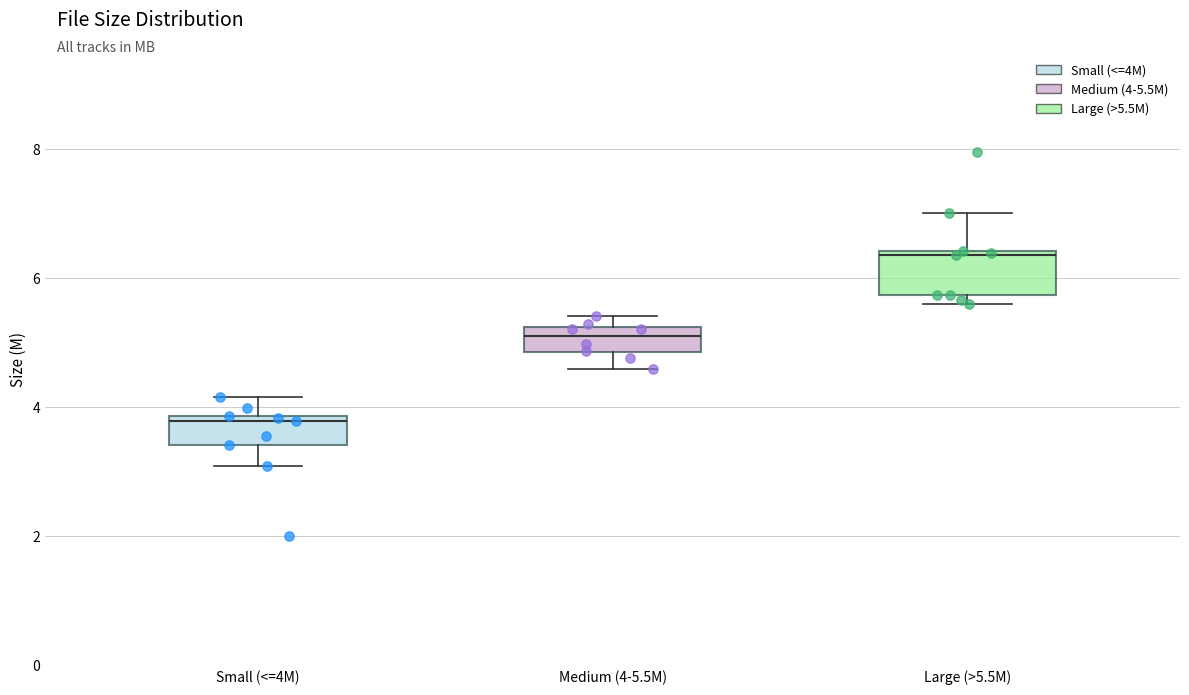

Which box is the tallest, from its lower edge to its upper edge?

Large (>5.5M)